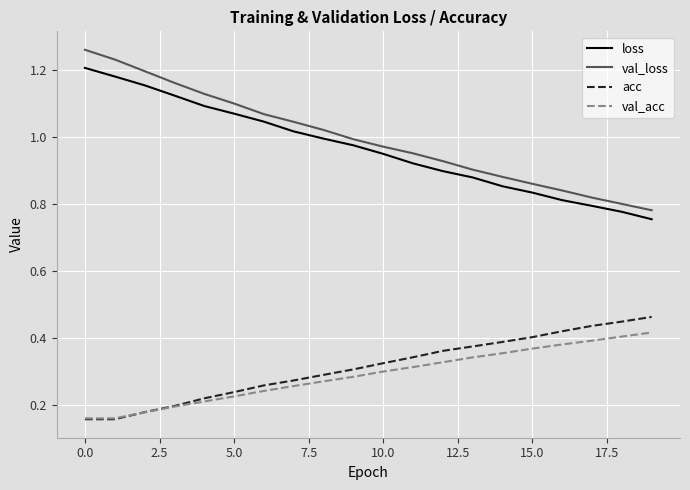

True or false: val_acc has more than 0 points higher than both neighbors.

False